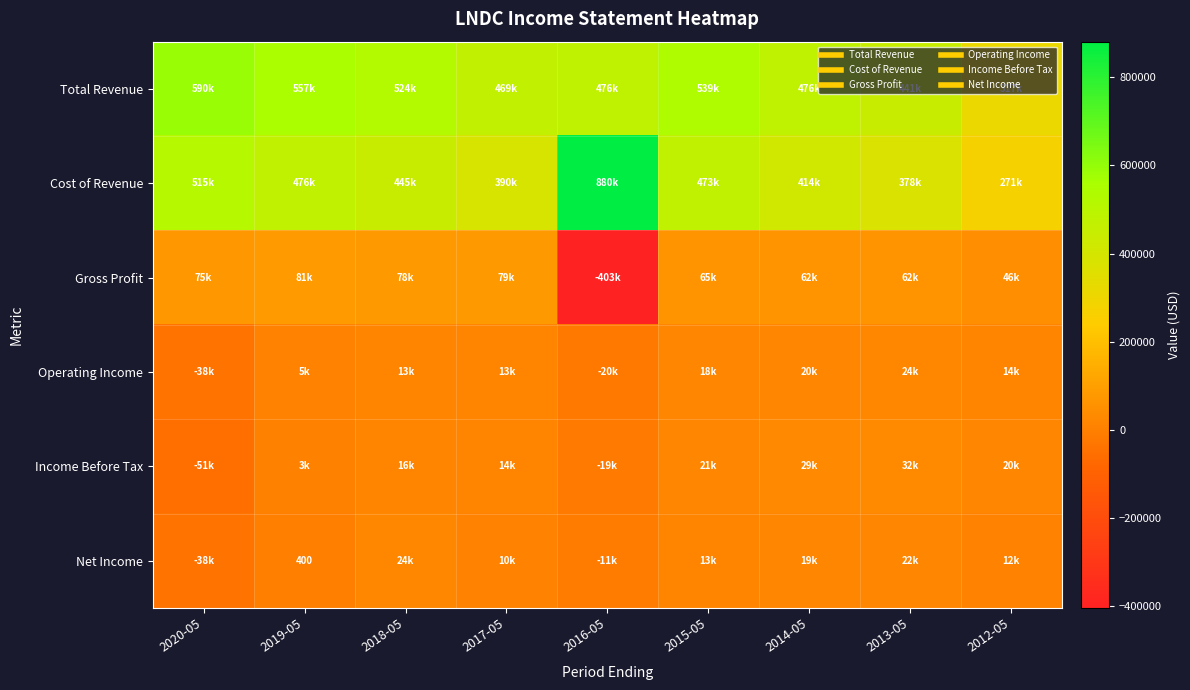

Which series has the largest total across all categories?

Total Revenue